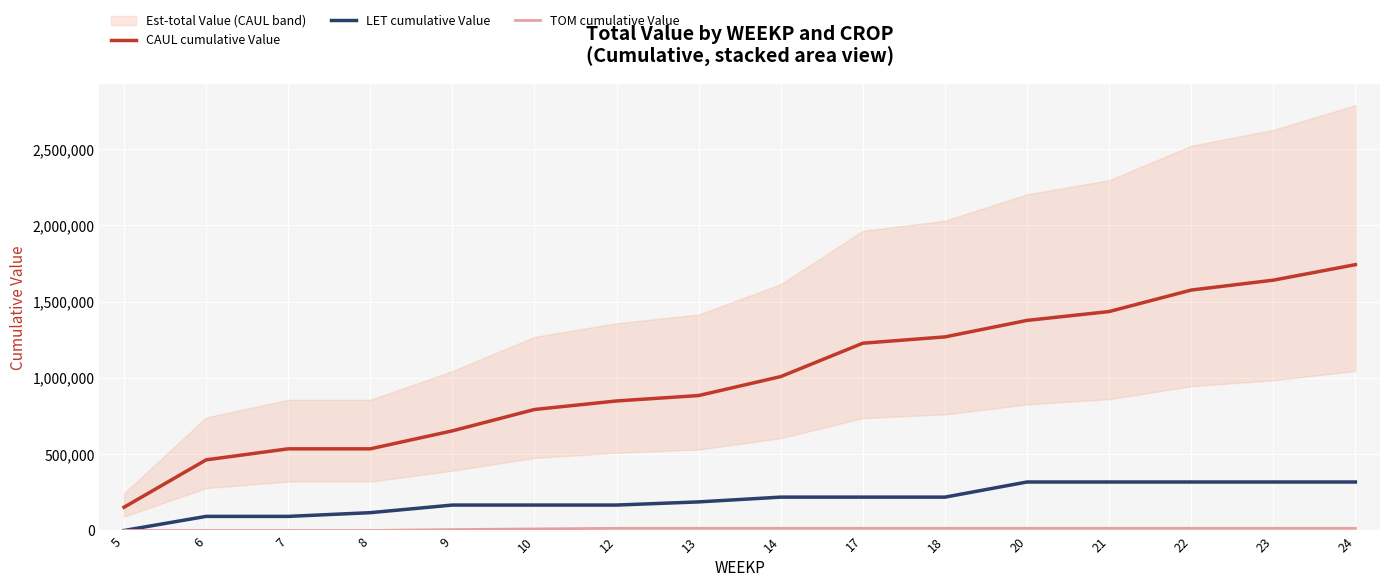

At which category is the sum across all series the highest?

24